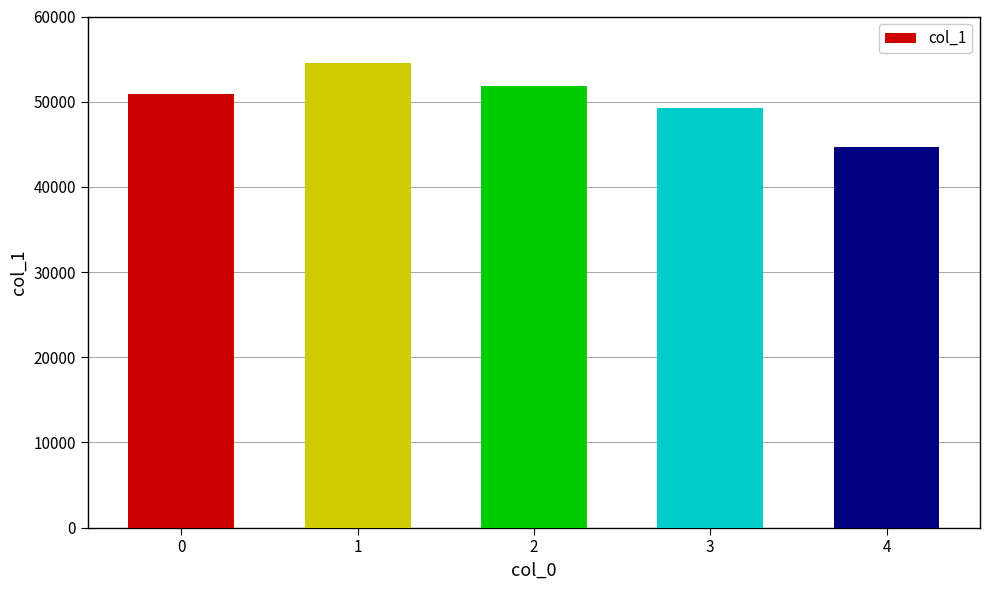

True or false: the data shows 76668 at 4.

False